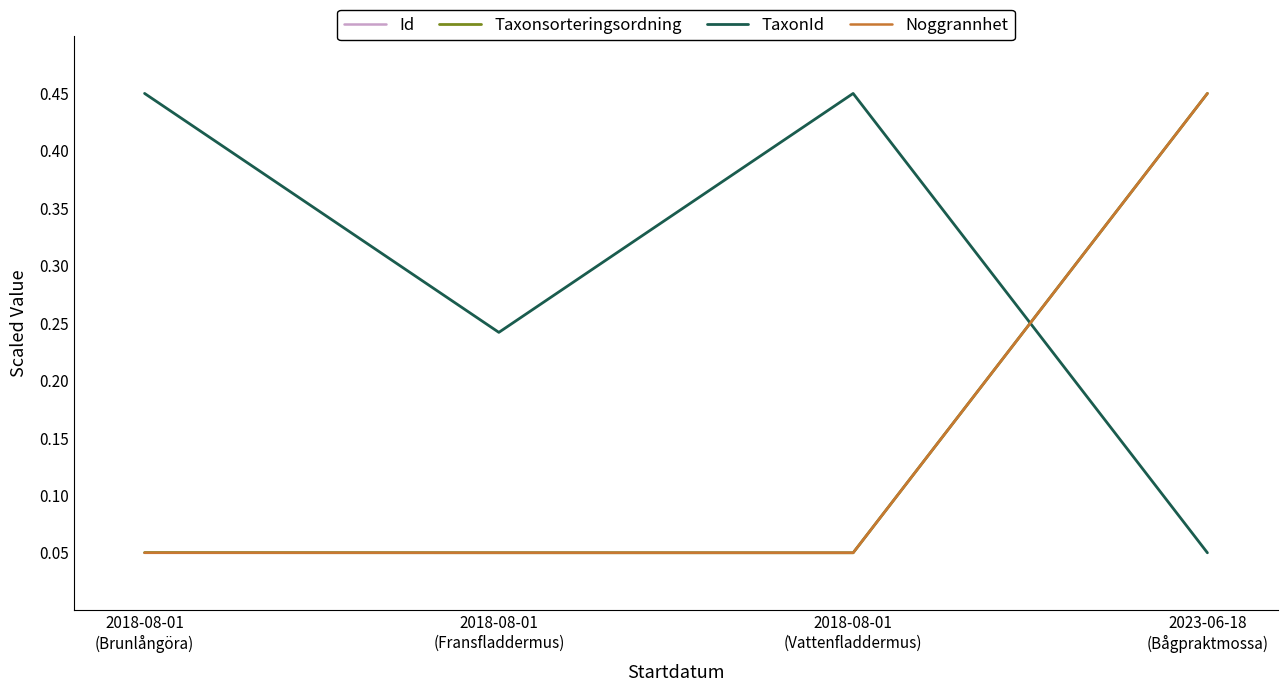

Which series has the largest total across all categories?

TaxonId